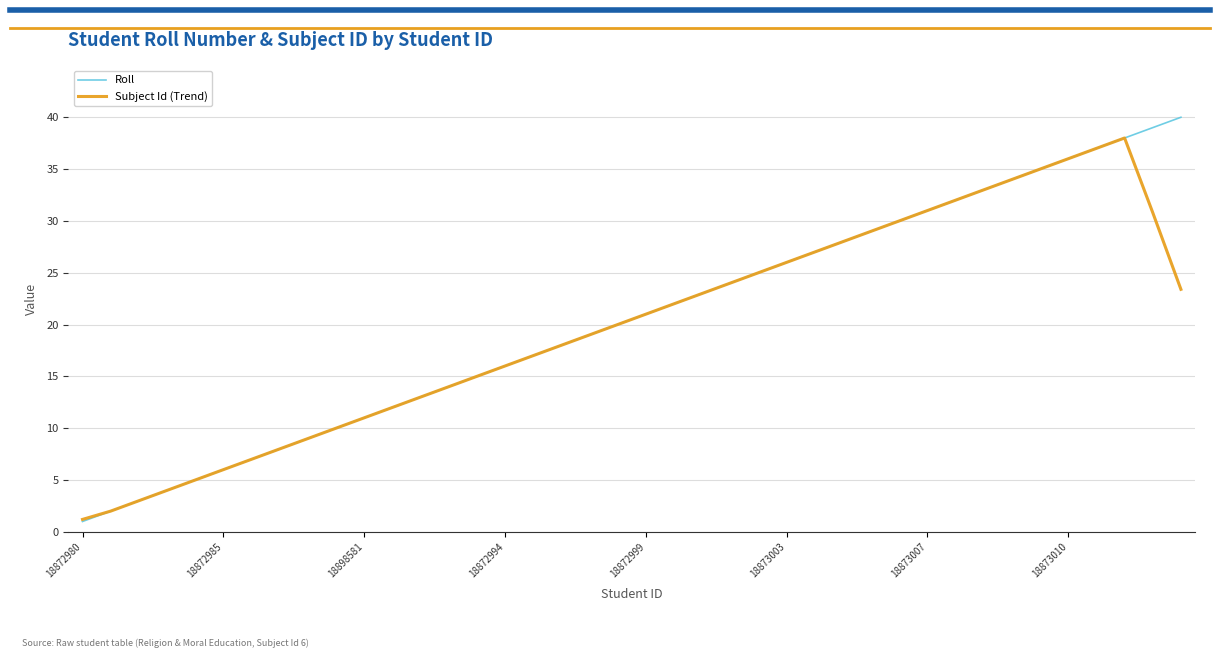

List the series in order of their peak value, lowest first.

Subject Id (Trend), Roll